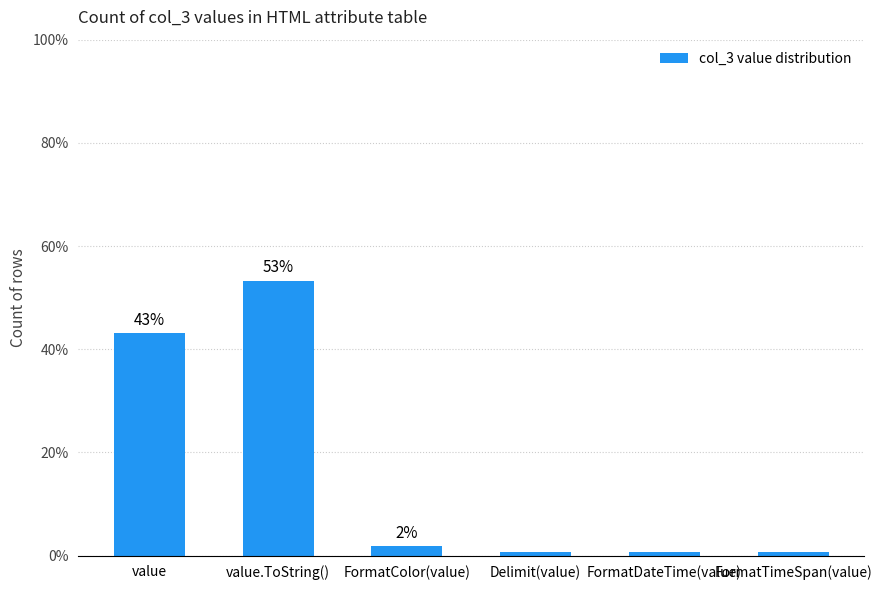

True or false: the data shows 1.8 at FormatColor(value).

True